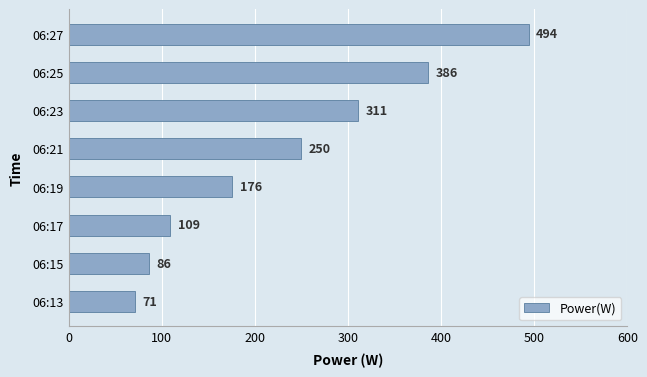

How many series are shown in this chart?

1